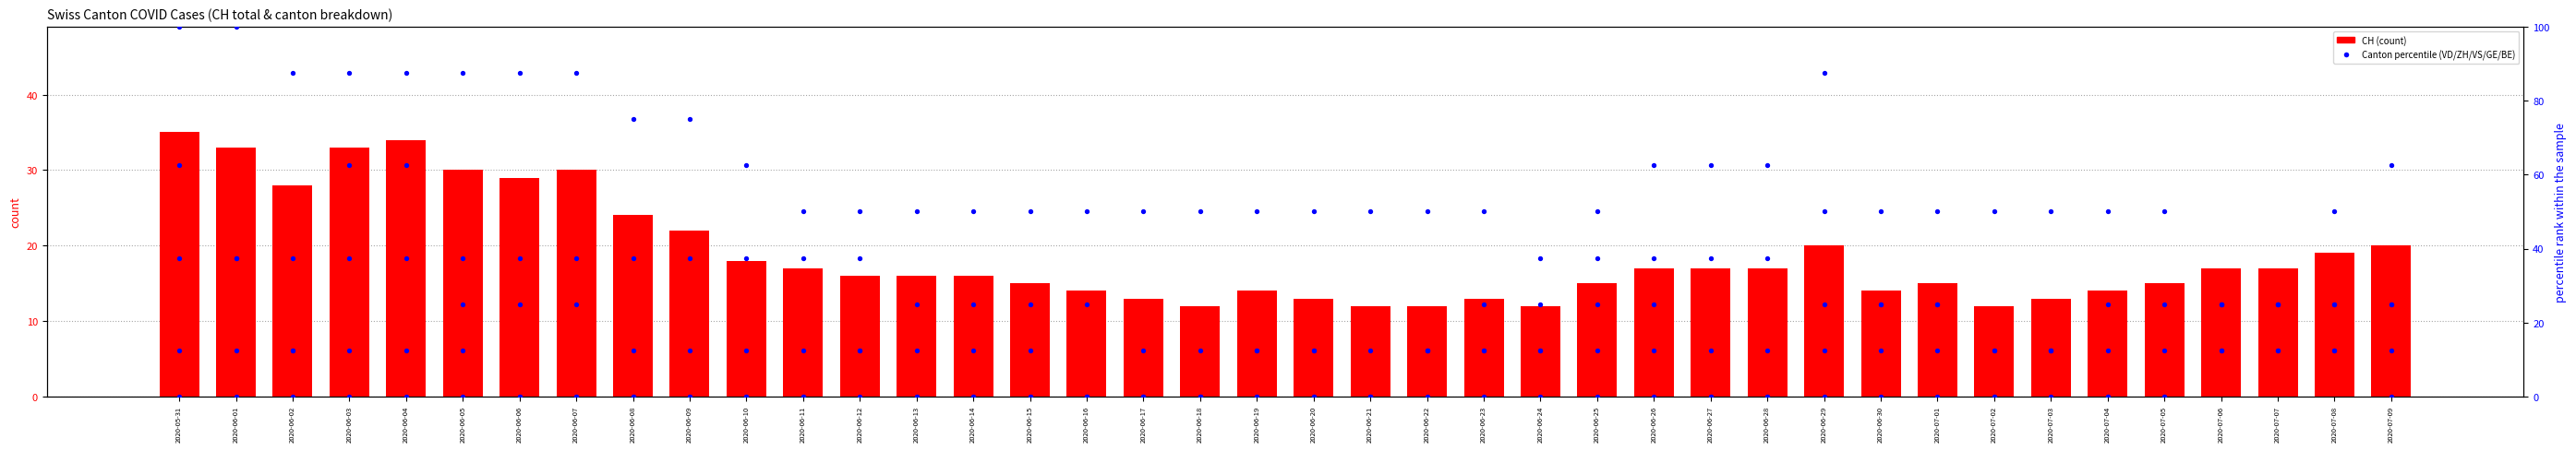

At how many categories does at least one series exceed 93?

2